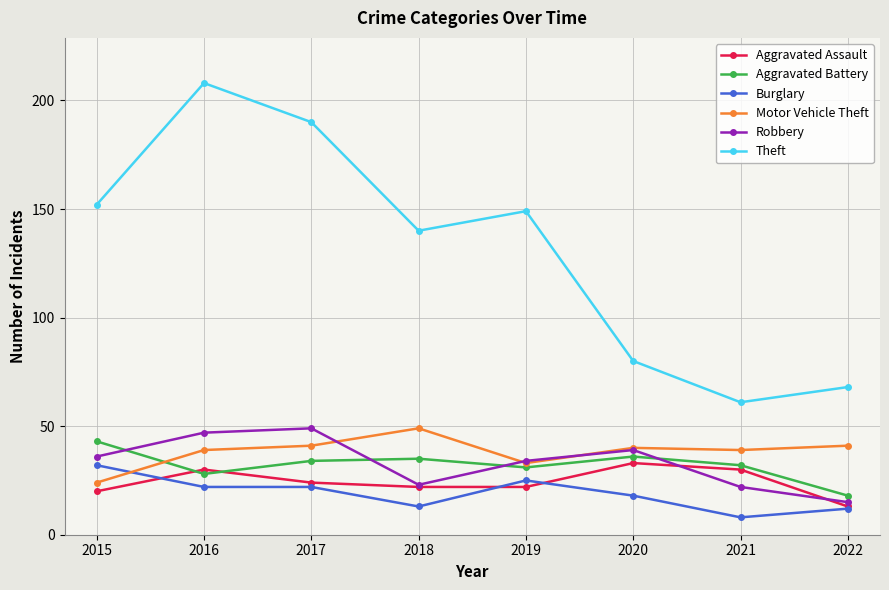

True or false: Burglary and Theft intersect in this chart.

False